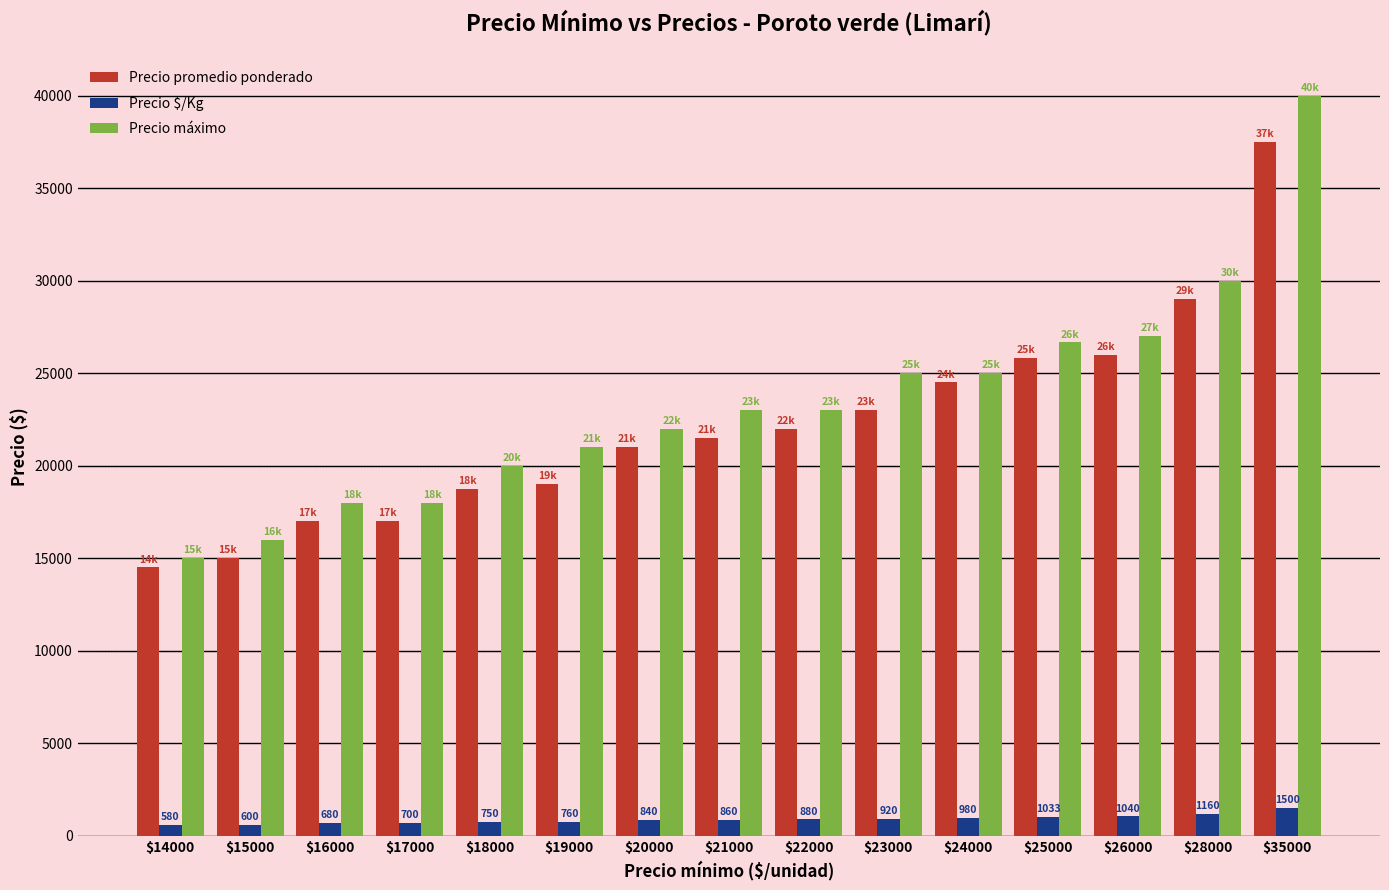

List the series in order of their peak value, lowest first.

Precio $/Kg, Precio promedio ponderado, Precio máximo